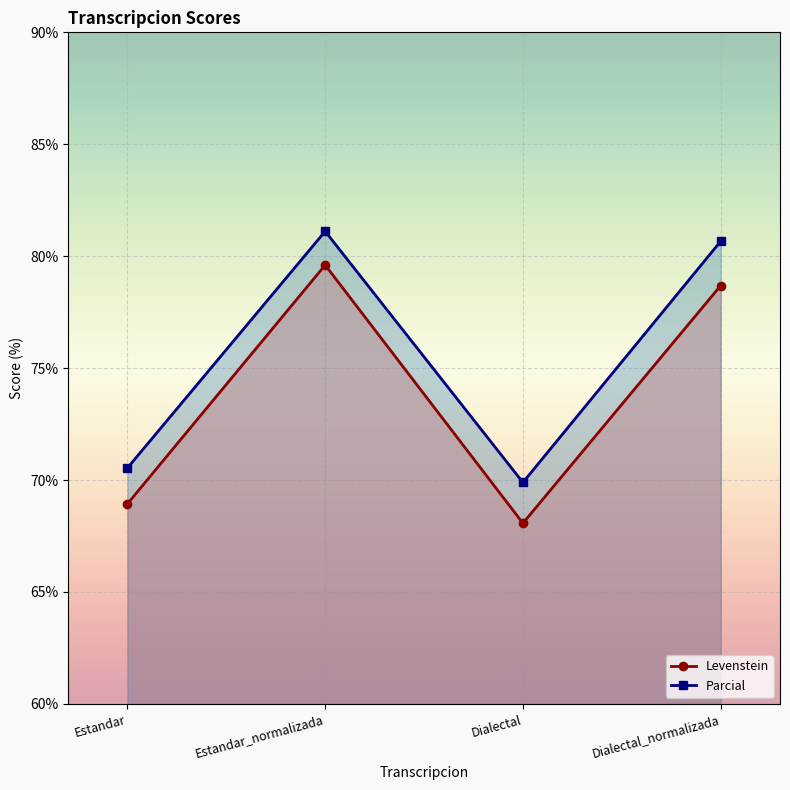

Reading left to right, what are all the values shown in this chart?

Levenstein: 68.9	79.6	68.1	78.7
Parcial: 70.5	81.1	69.9	80.7